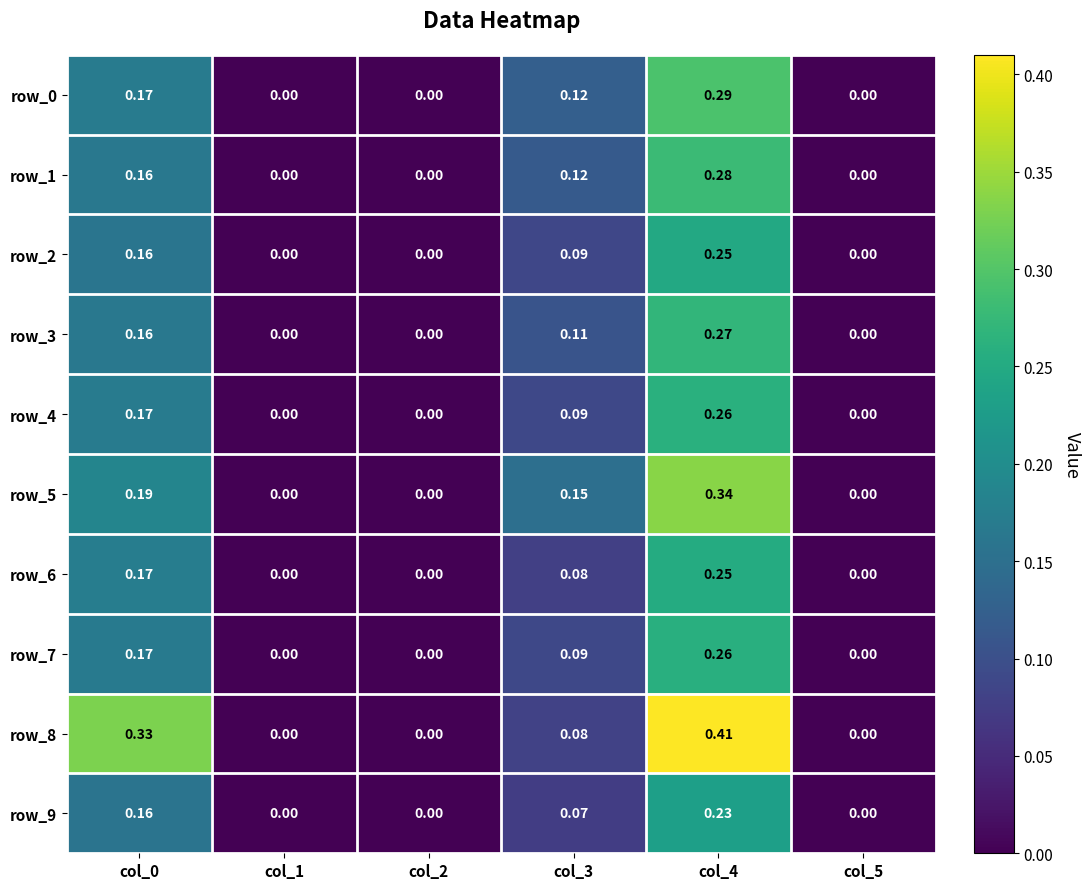

Count the row_2 values in the range 0 to 1.

6